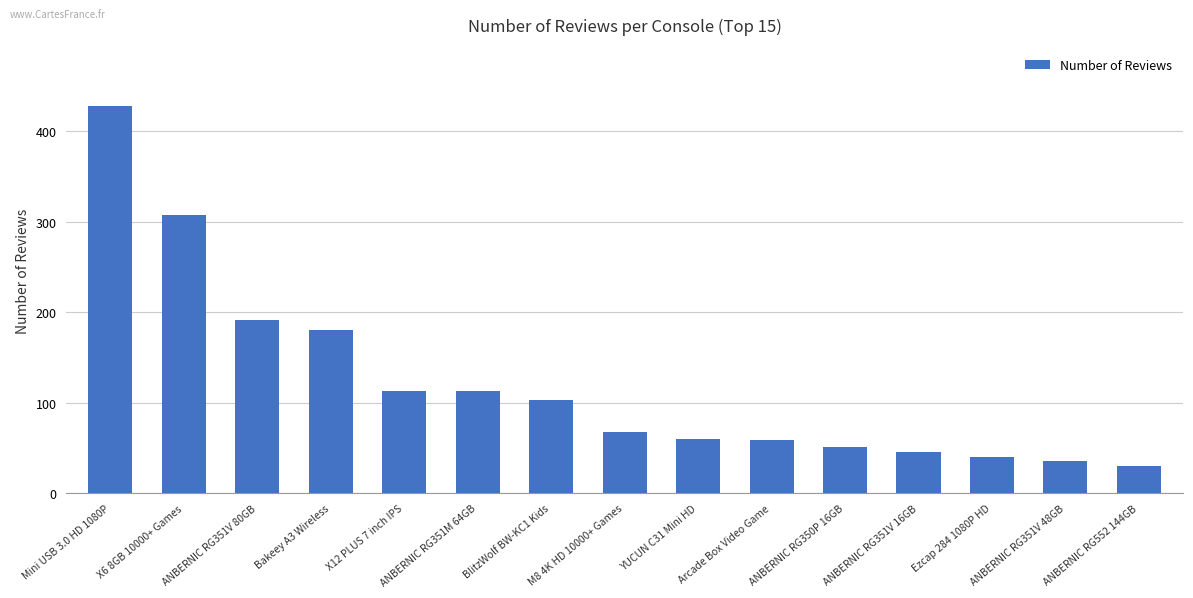

What is the label of the 8th bar from the left?

M8 4K HD 10000+ Games